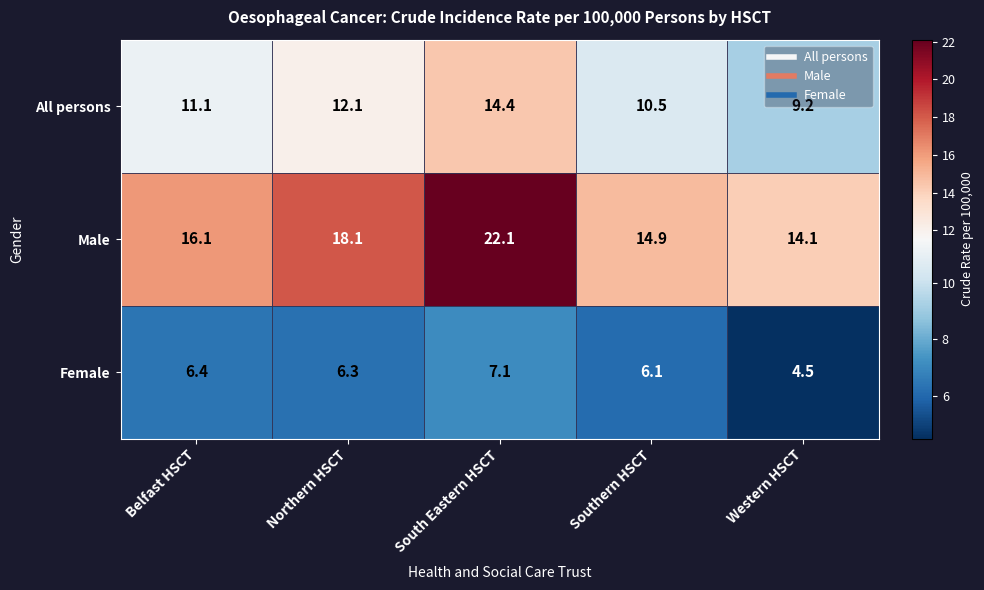

At which label does Male first exceed 16?

Belfast HSCT